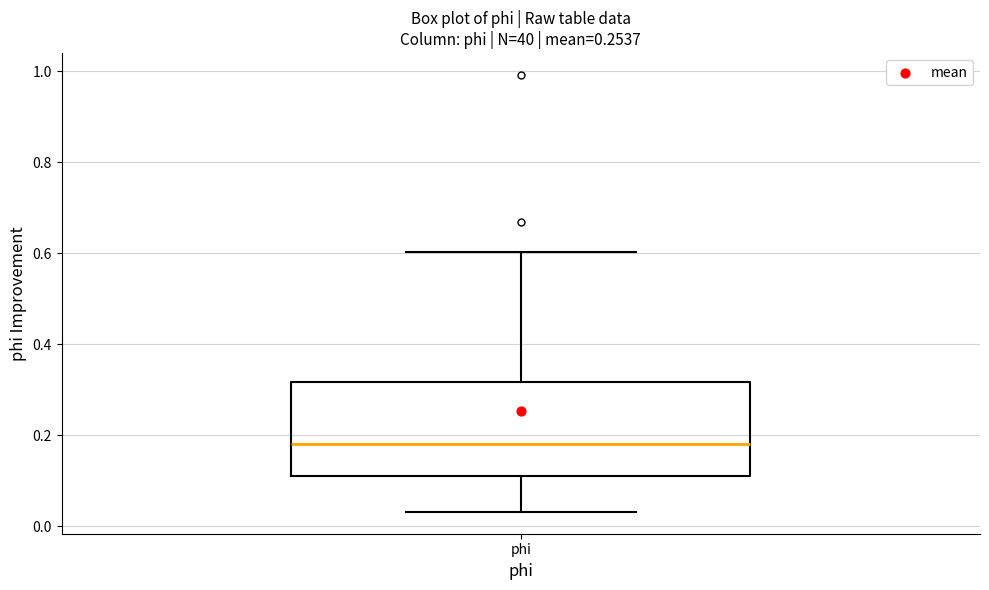

Read this box plot against the y-axis: the position of the median line, the range covered by the box, and the ends of both whiskers. The values are not printed on the chart, so give them approximately, as read against the axis.

median 0.18, box 0.12 to 0.32, whiskers 0.04 to 0.60